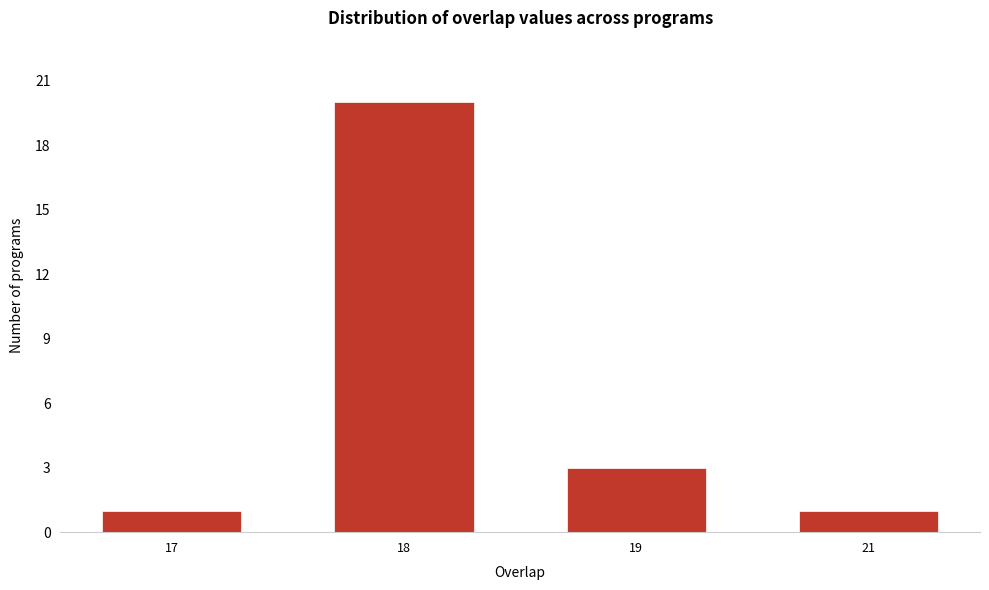

Reading left to right, list all the values displayed in this chart.

17=1	18=20	19=3	21=1